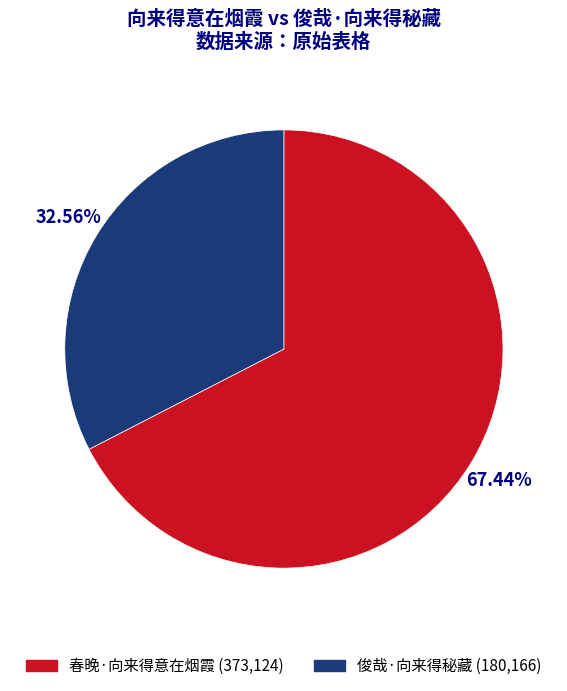

Is the sum of 春晚·向来得意在烟霞 and 俊哉·向来得秘藏 greater than half?

Yes